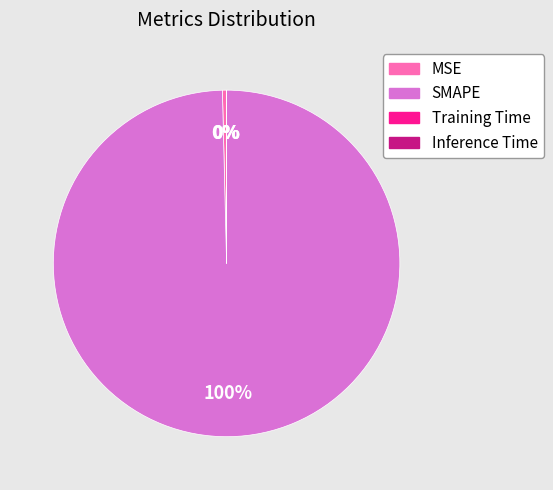

Does SMAPE account for over 50% of the chart?

Yes